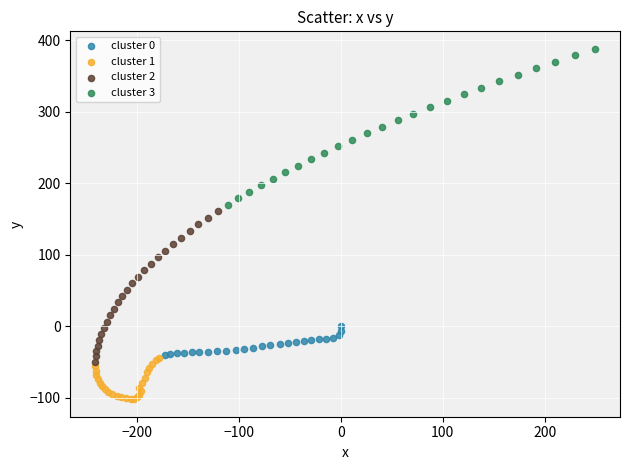

Which series has the largest Y range (max minus min)?

cluster 3